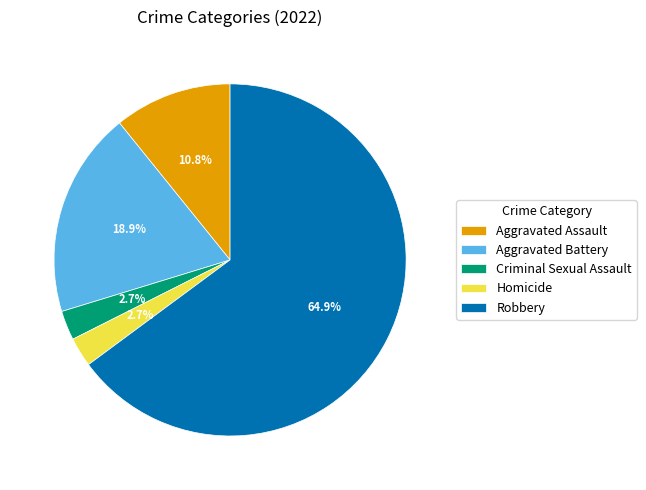

To the nearest percent, what is the difference between the Criminal Sexual Assault and Robbery slice percentages?

62%